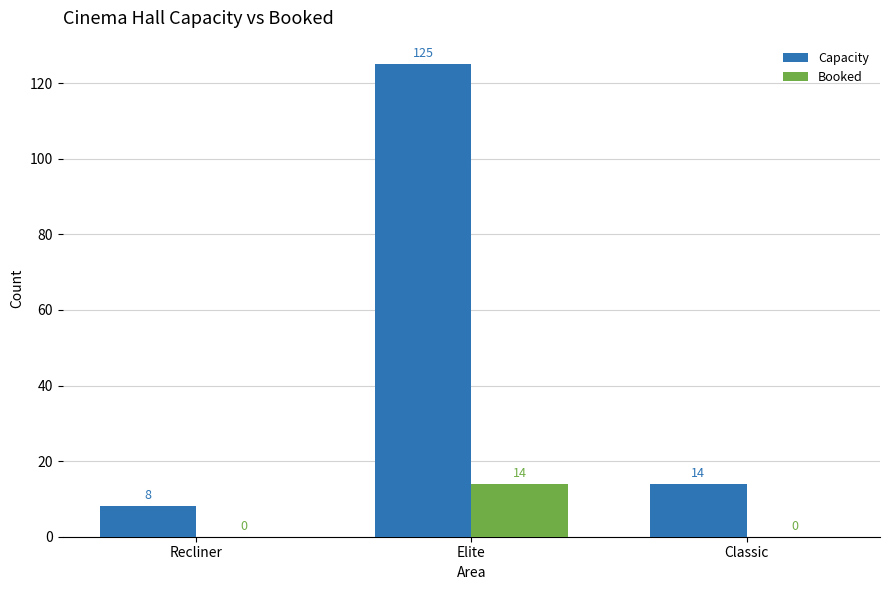

At which category is the sum across all series the highest?

Elite